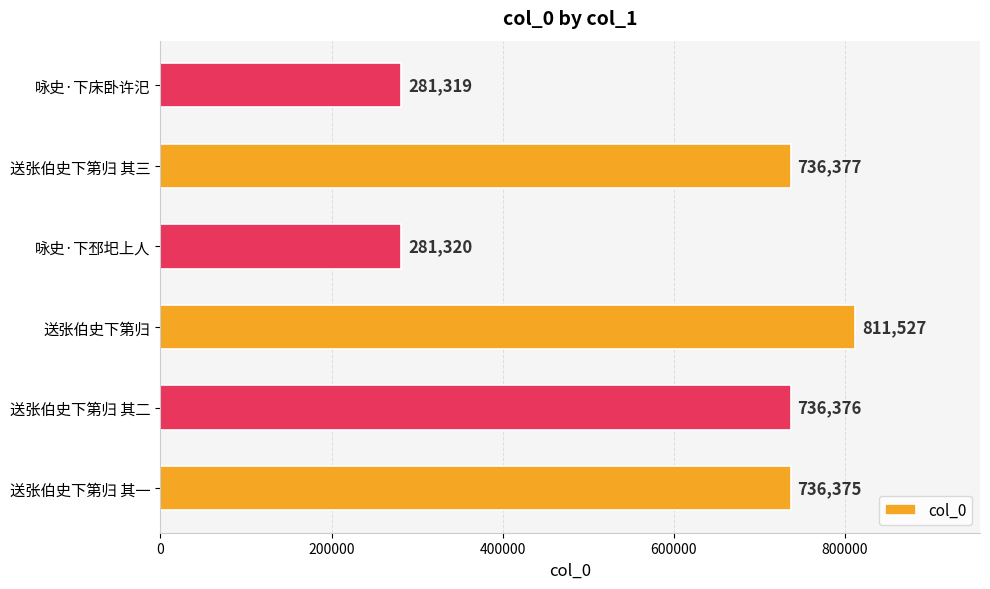

List the labels in order of value, largest first.

送张伯史下第归, 送张伯史下第归 其三, 送张伯史下第归 其二, 送张伯史下第归 其一, 咏史·下邳圯上人, 咏史·下床卧许汜